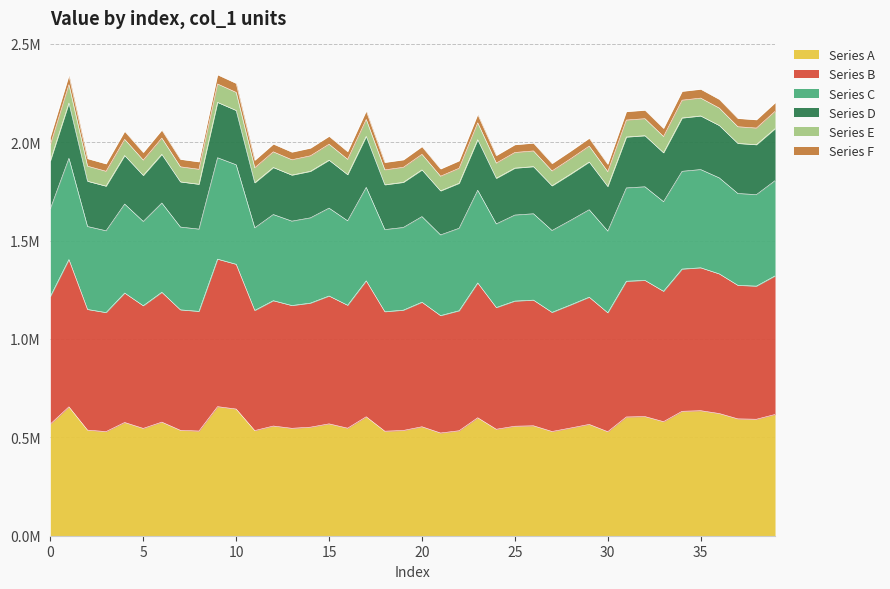

Approximately how many times larger is the value at 26 compared to 13?

1.0